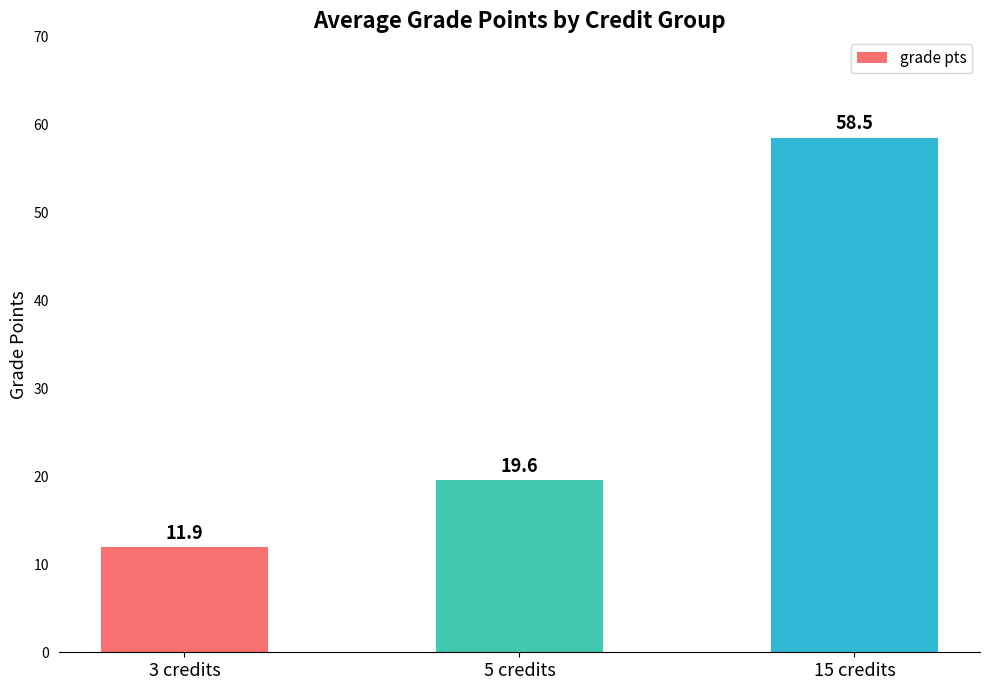

Approximately how many times larger is the value at 5 credits compared to 3 credits?

1.6